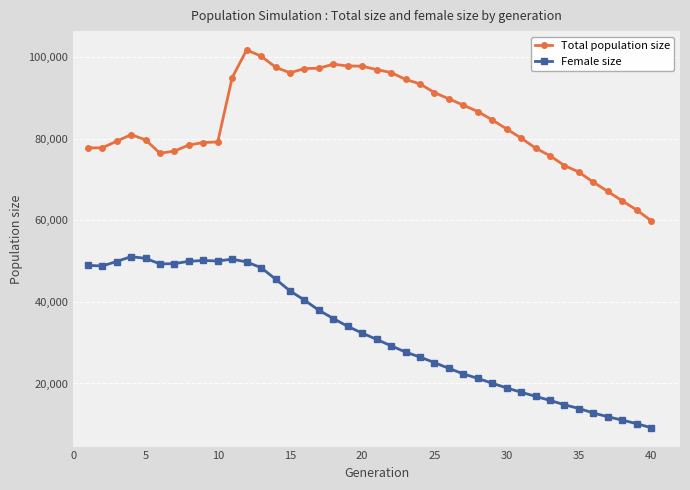

Which series has the largest total across all categories?

Total population size